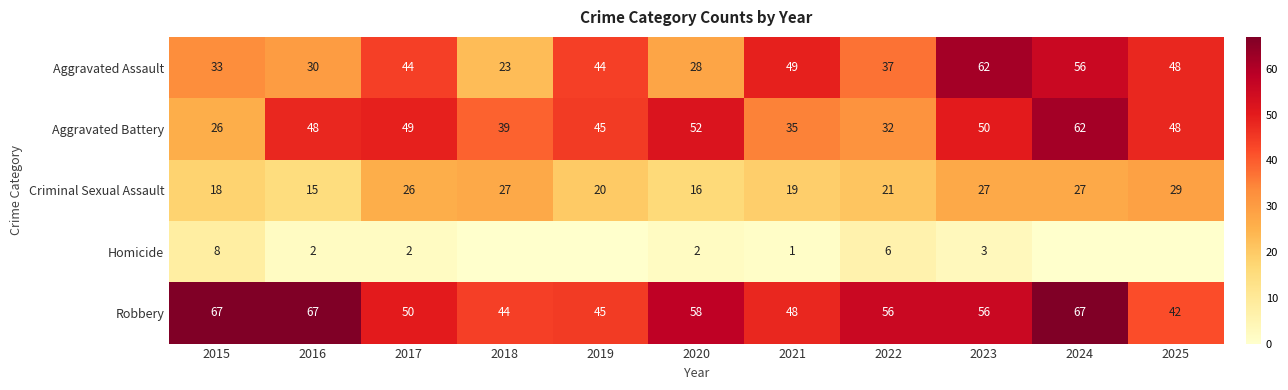

At which category is the sum across all series the highest?

2024